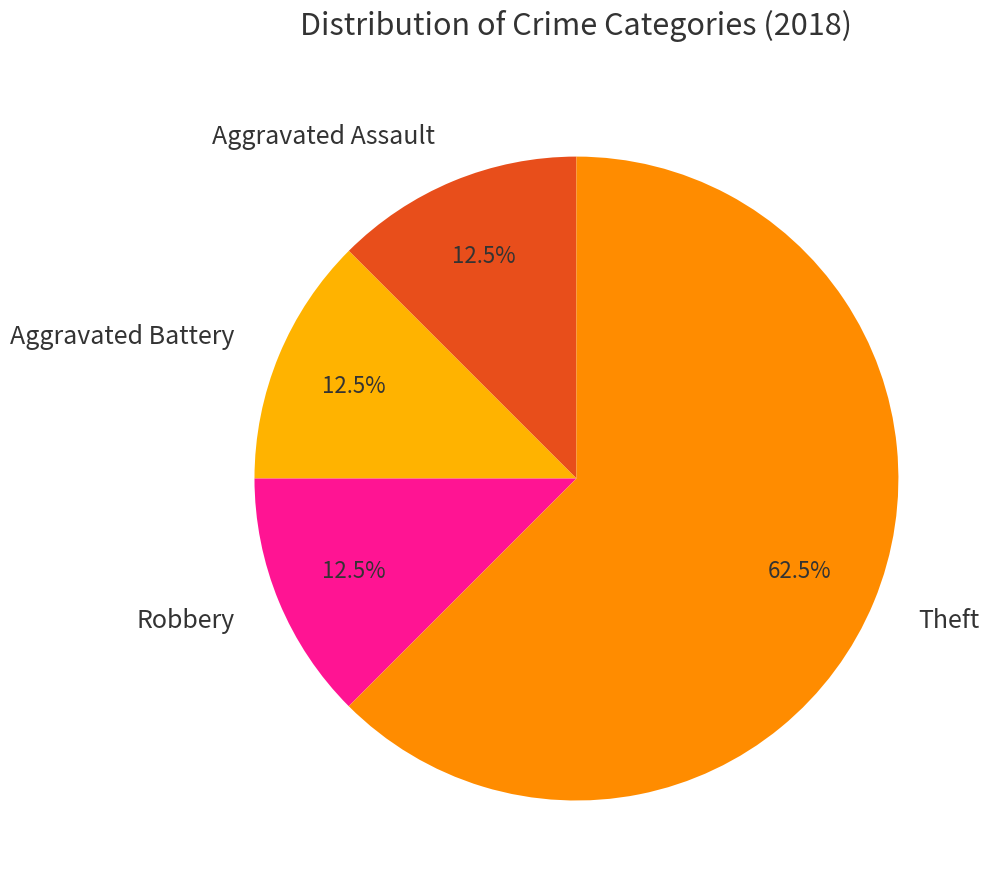

Count the number of slices in the pie.

4